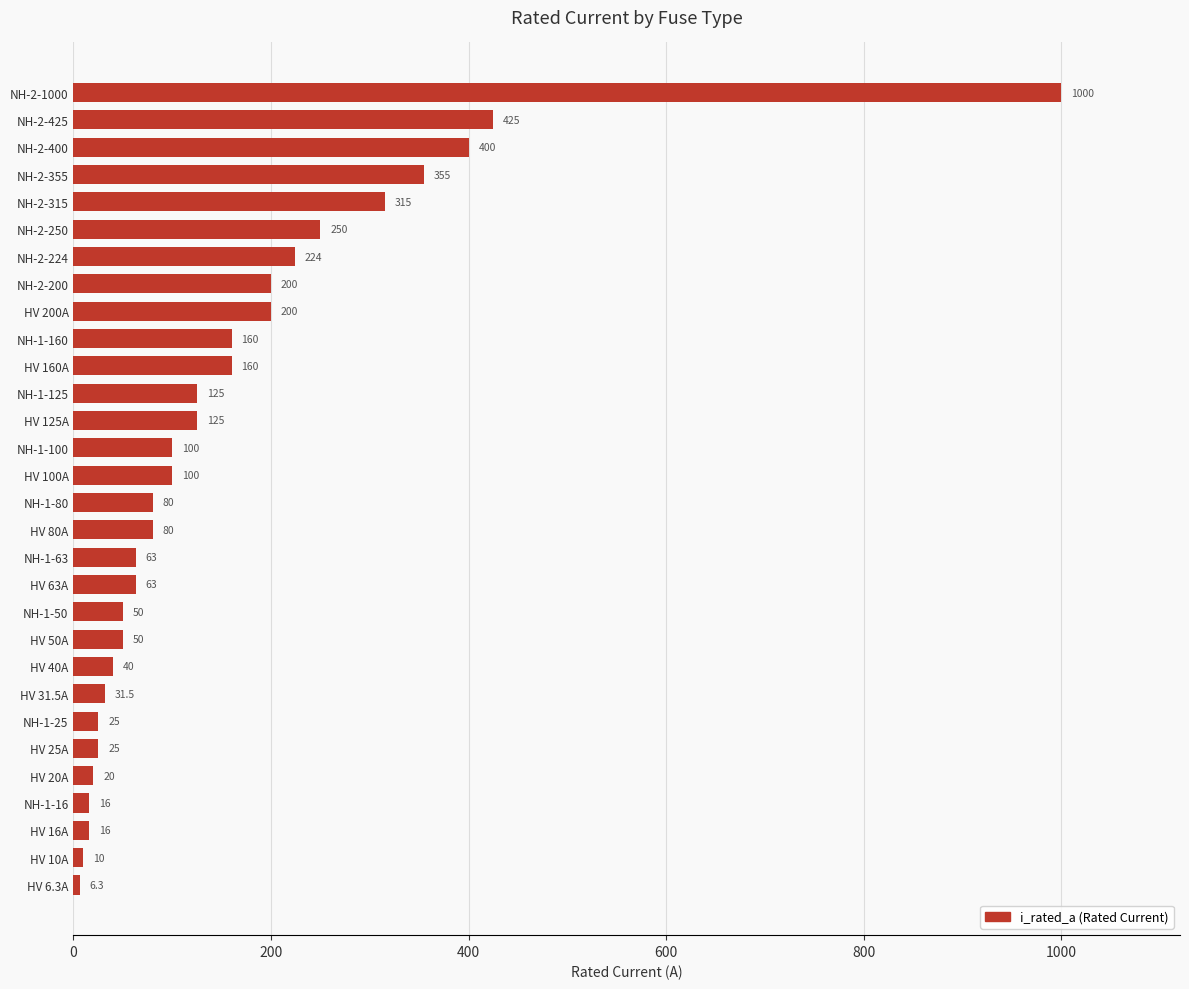

At which label is the value closest to 503?

NH-2-425